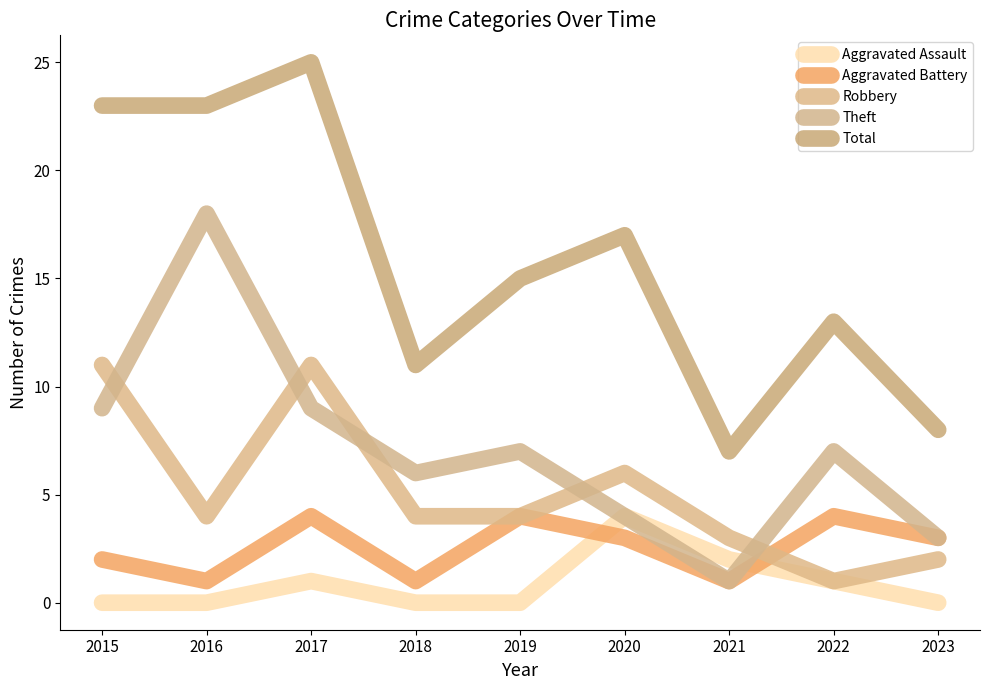

In Robbery, how many points are higher than both neighbors (excluding endpoints)?

2